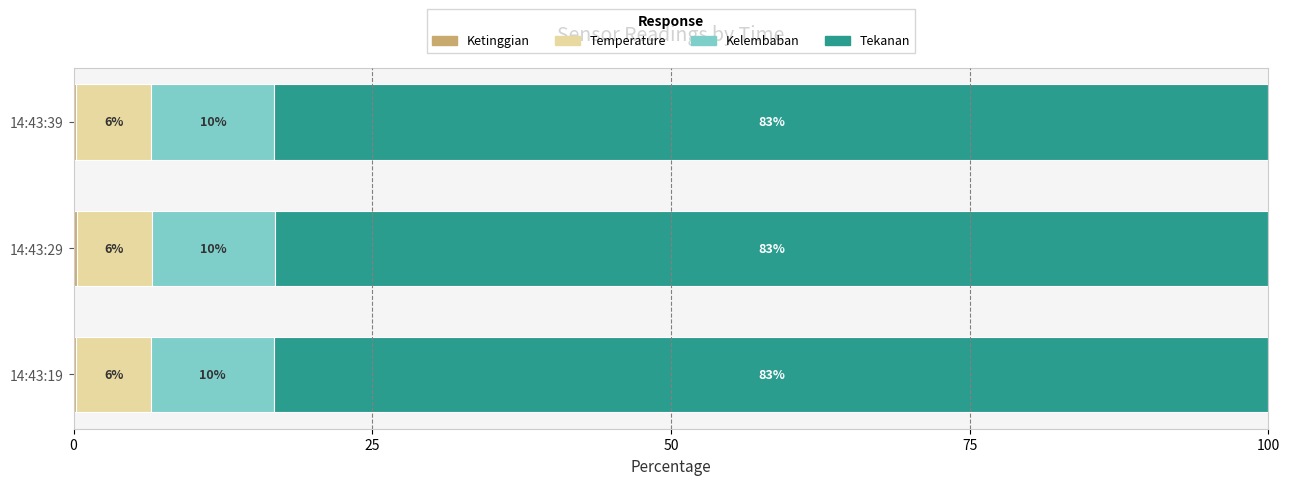

What is the value of the Tekanan bar at the 3rd from the left?

83.2